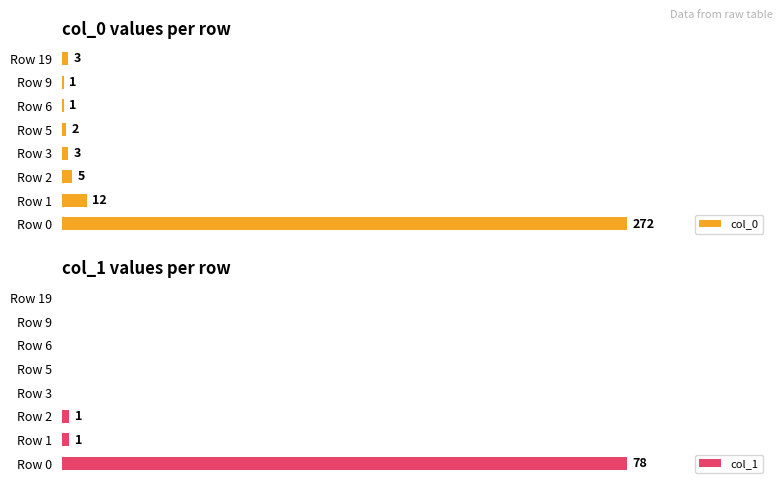

Which category has the highest value in the col_0 series?

Row 0